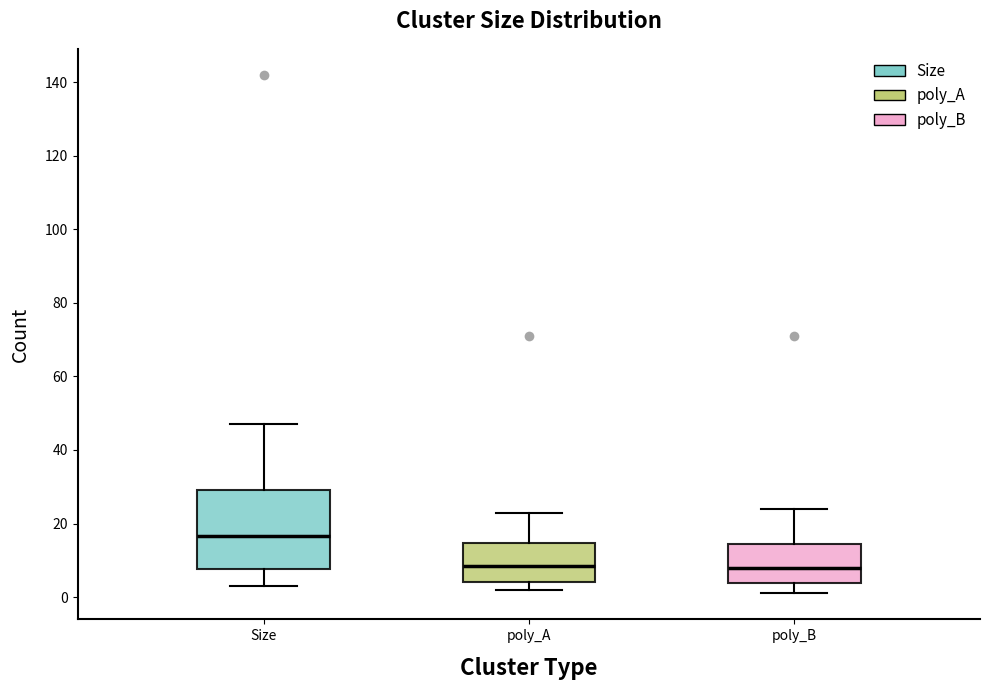

Reading left to right, read every box against the y-axis: the position of its median line, the range the box covers, and the ends of its whiskers. The values are not printed on the chart, so give them approximately, as read against the axis.

Size: median 16, box 8 to 30, whiskers 4 to 48
poly_A: median 8, box 4 to 14, whiskers 2 to 24
poly_B: median 8, box 4 to 14, whiskers 2 to 24